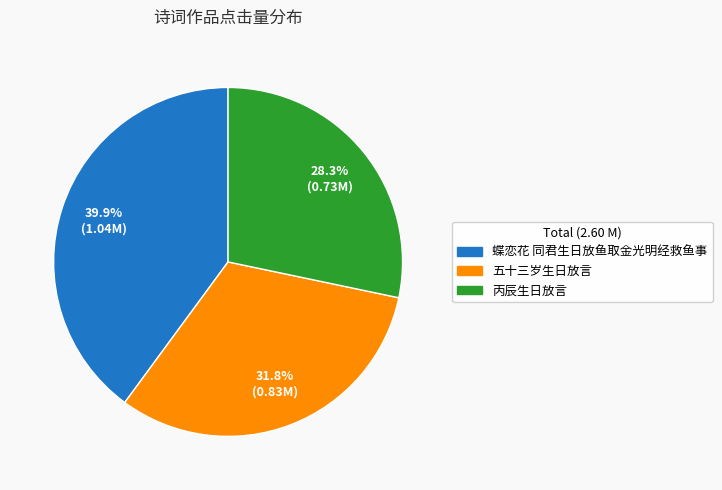

What is the ratio of the value at 丙辰生日放言 to the value at 蝶恋花 同君生日放鱼取金光明经救鱼事?

0.7